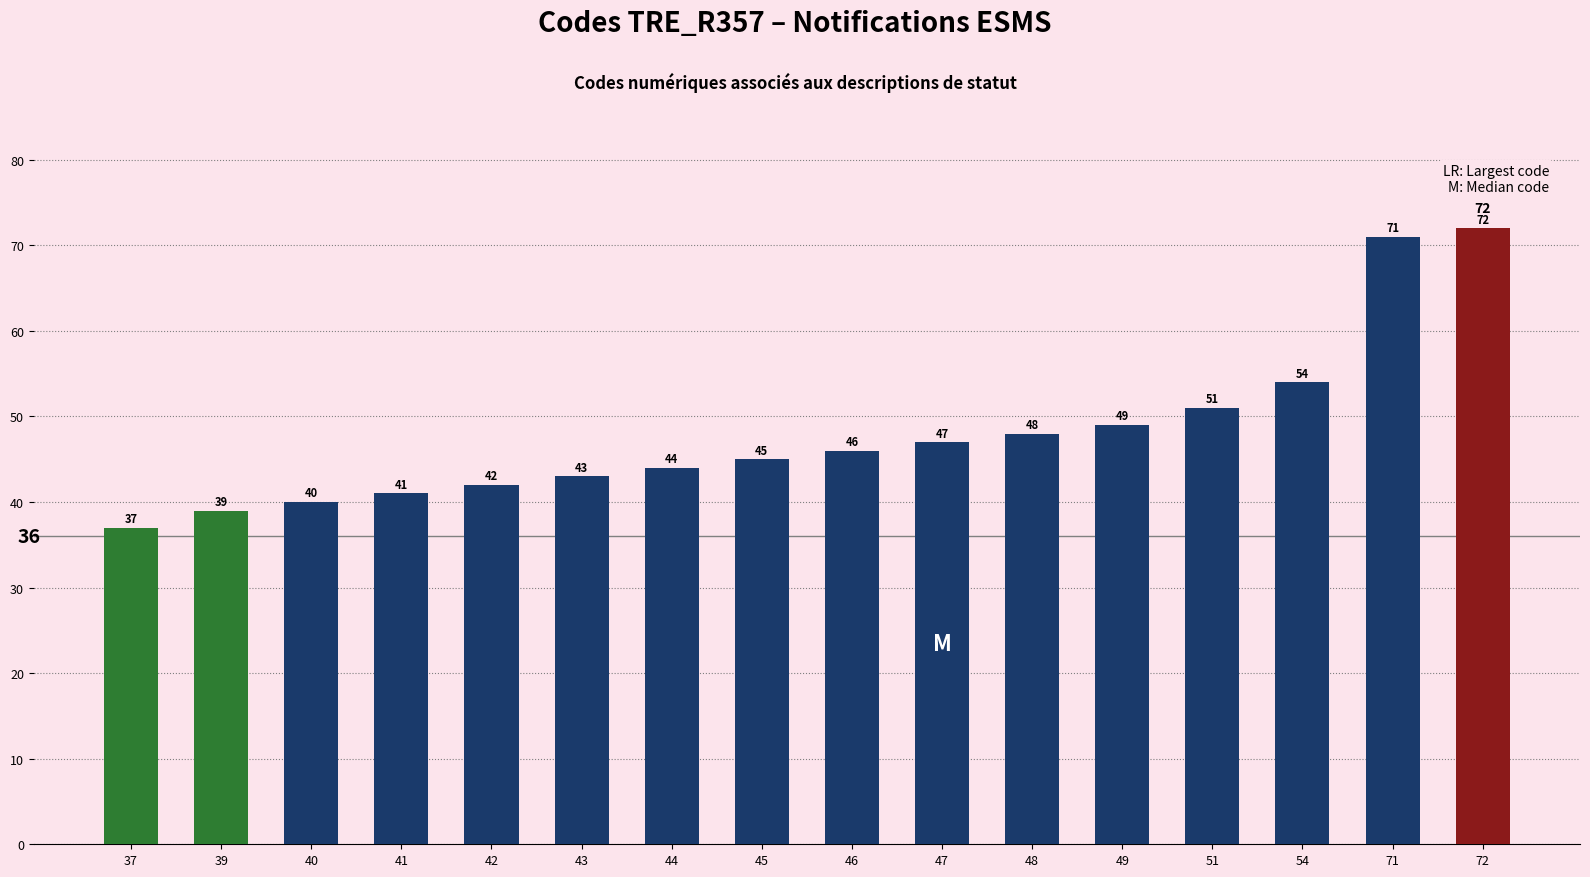

Is it true that the value at 72 is 72?

True